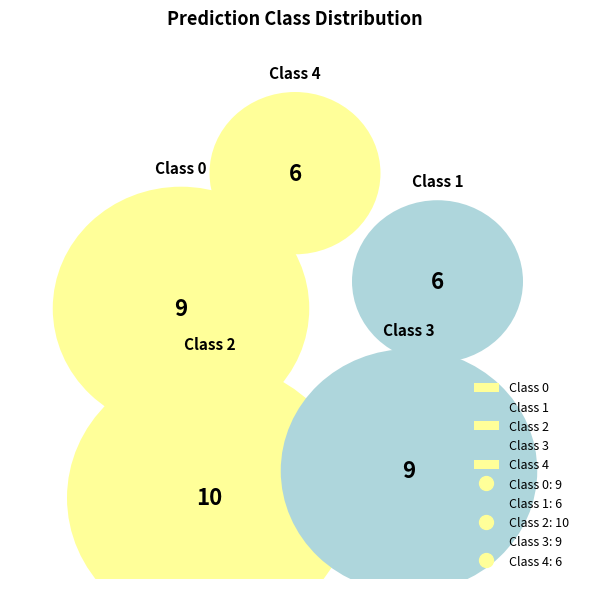

Does 3 account for over 50% of the chart?

No